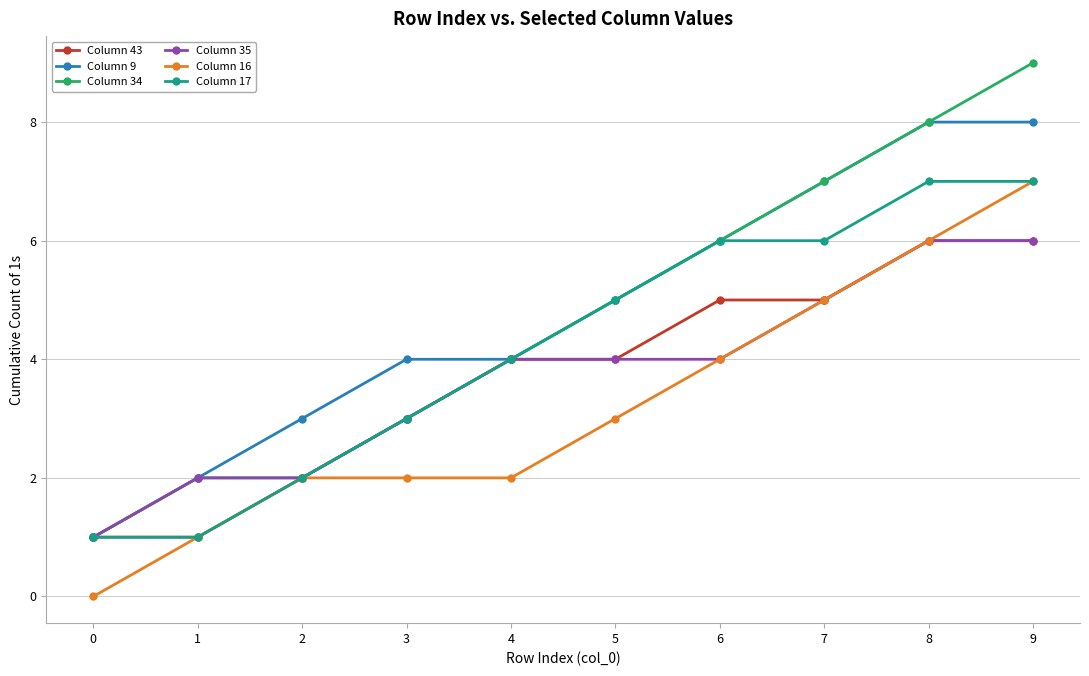

Does the chart have visible grid lines?

Yes